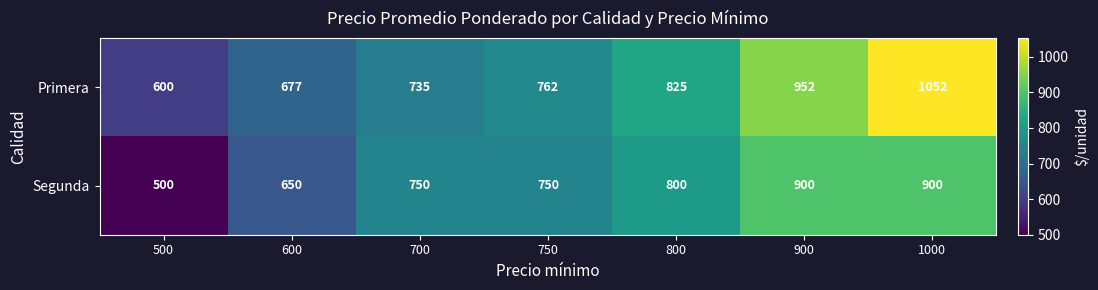

How many series are shown in this chart?

2